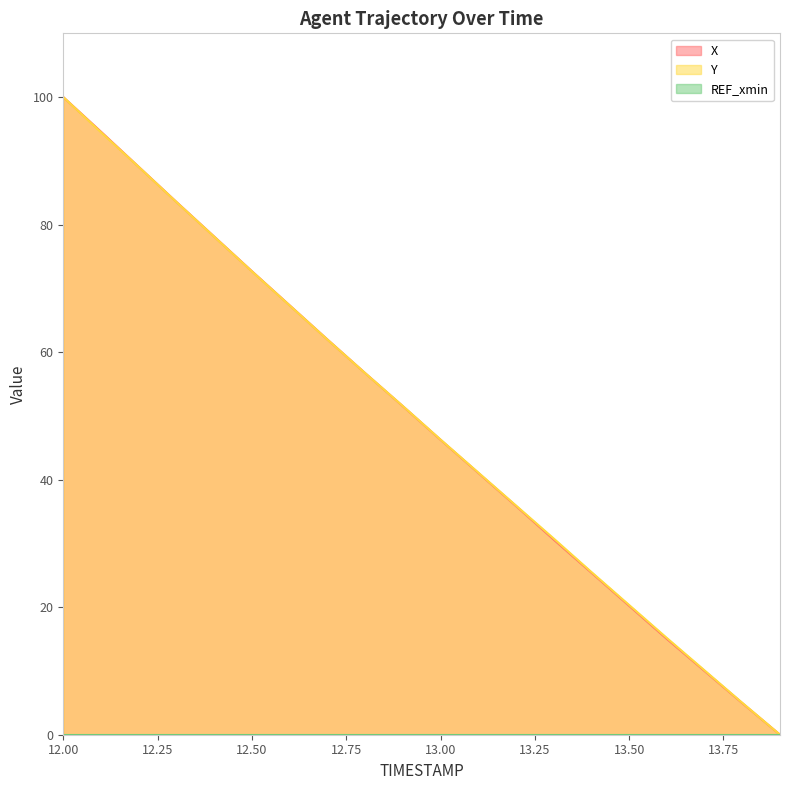

Reading left to right, extract all data points from this chart.

X: 100.0	94.6	89.1	83.6	78.1	72.7	67.3	62.0	56.7	51.5	46.3	41.1	35.9	30.6	25.4	20.2	15.0	10.0	5.0	0.0
Y: 100.0	94.5	89.1	83.5	78.1	72.7	67.3	62.0	56.7	51.6	46.3	41.1	35.9	30.8	25.5	20.3	15.2	10.1	5.0	0.0